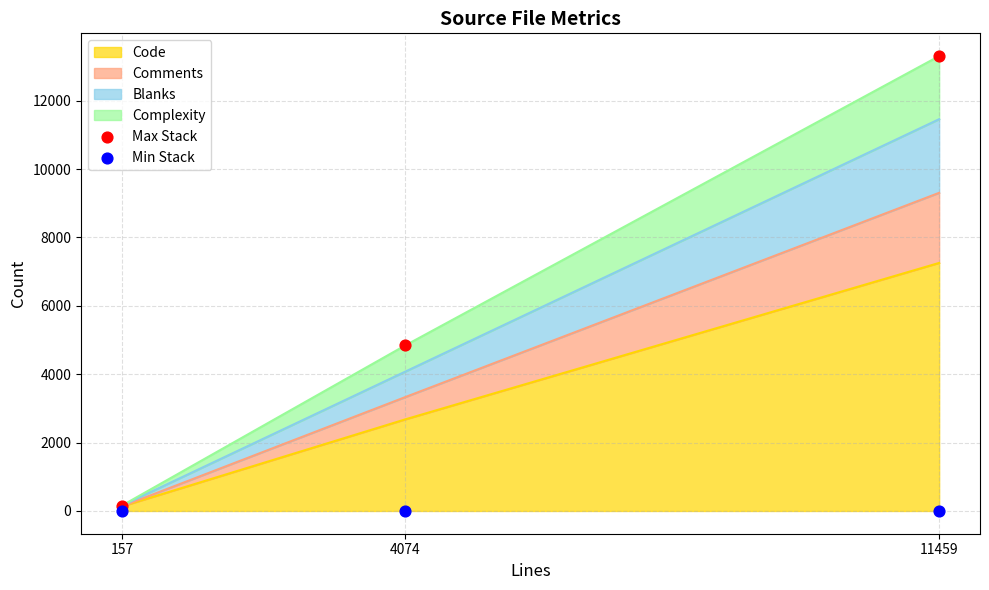

Which series has the largest total across all categories?

Max Stack